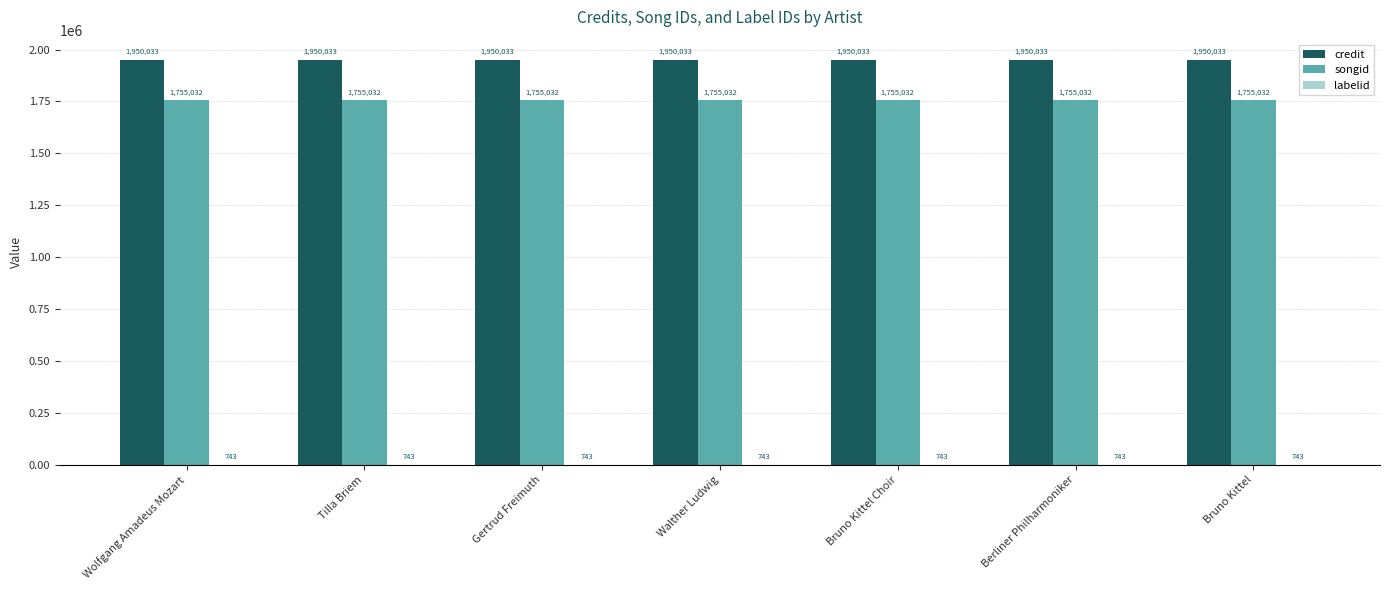

What is the maximum value for songid?

1755032